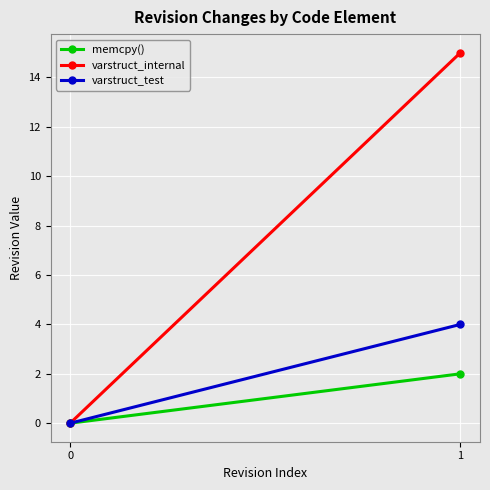

At which category is the sum across all series the highest?

1